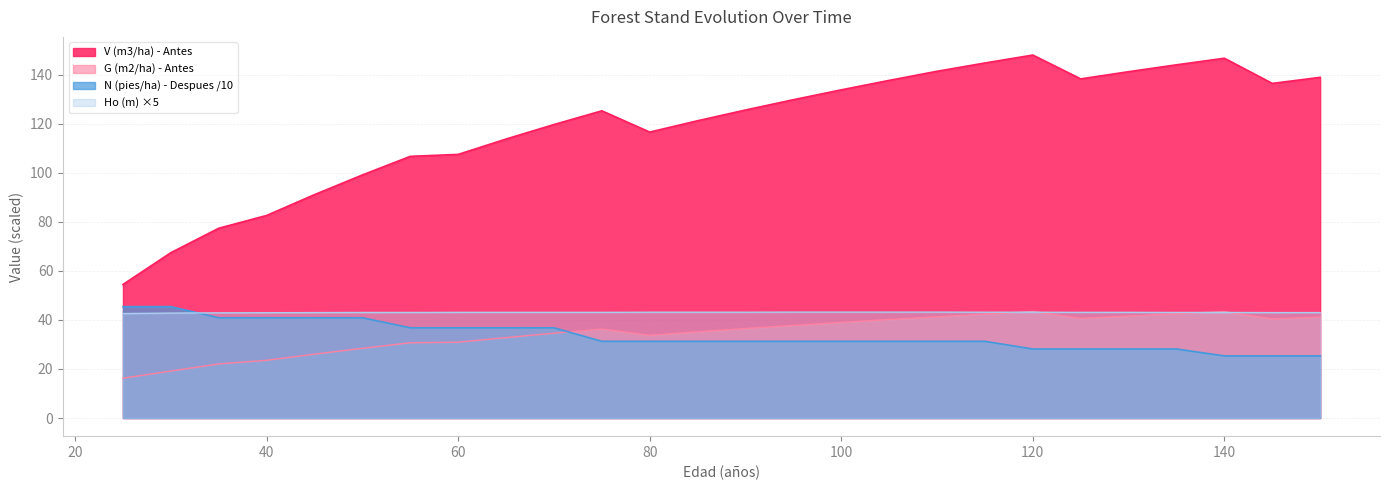

The value of N (pies/ha) - Despues at 60 is 36.8. True or false?

True